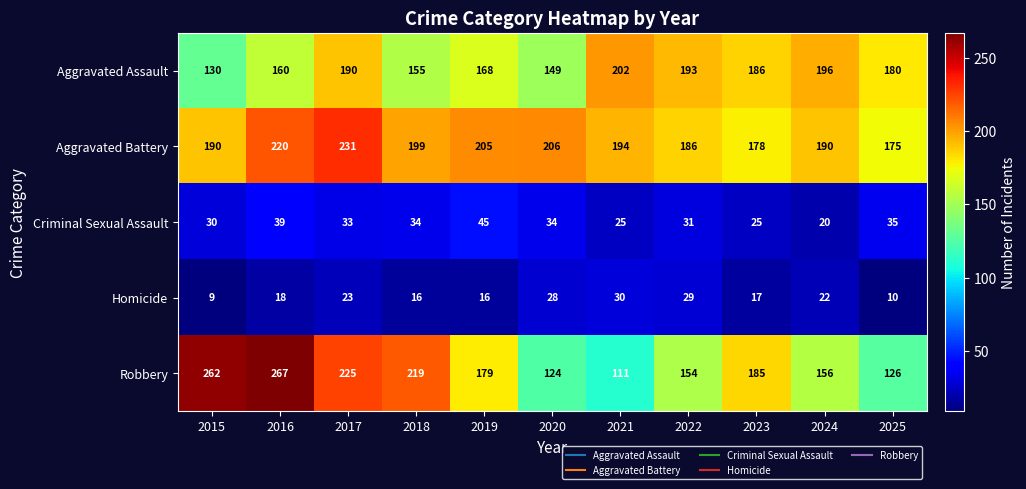

What is the difference between the maximum and second lowest values in the Aggravated Assault series?

53